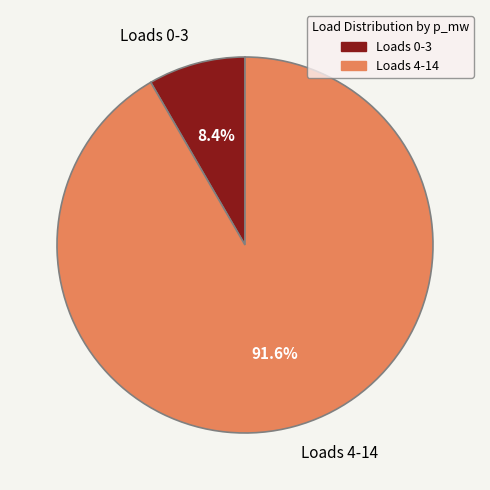

How many slices are in this pie chart?

2